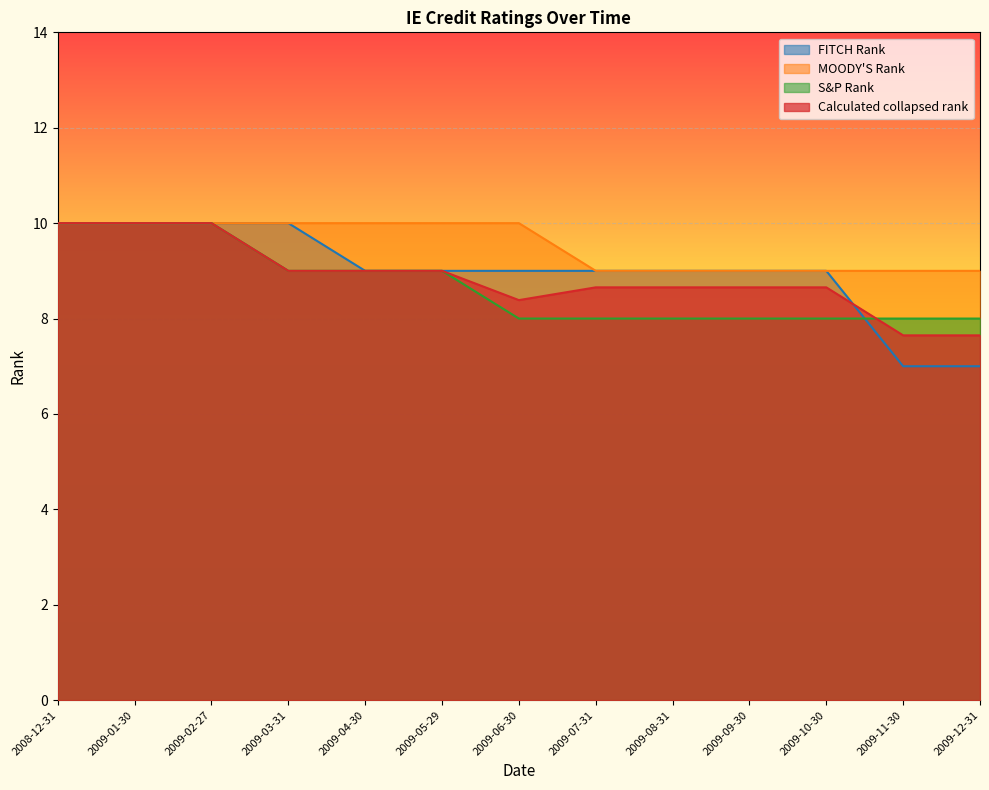

What are all the series names shown in the legend?

FITCH Rank, MOODY'S Rank, S&P Rank, Calculated collapsed rank